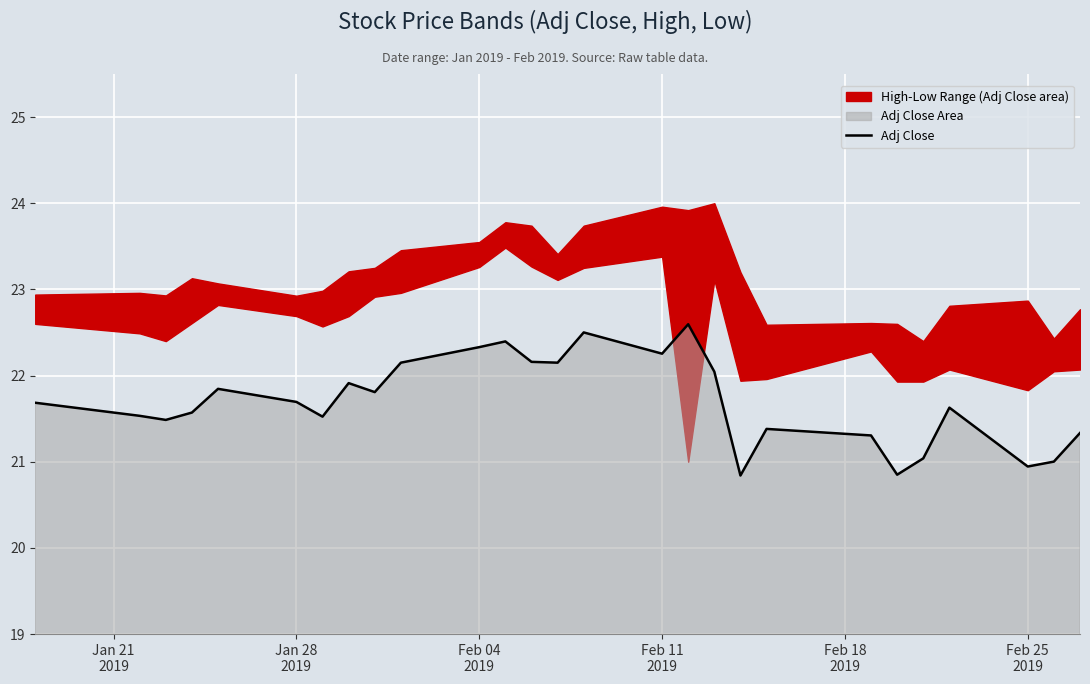

What is the minimum value for Adj Close?

20.8